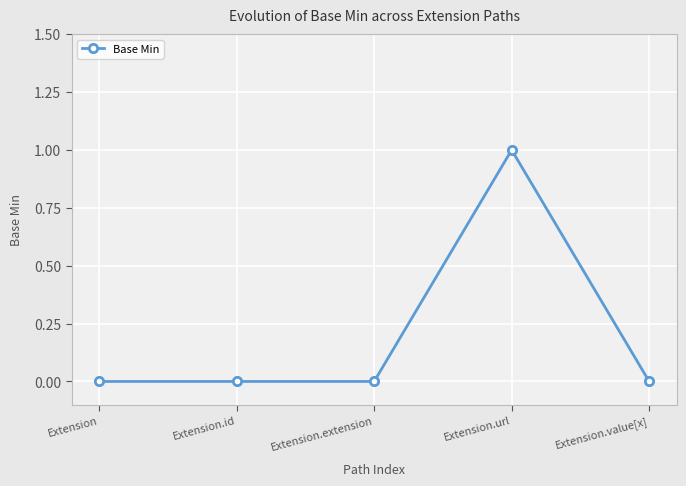

Which has a higher value, Extension.extension or Extension.url?

Extension.url